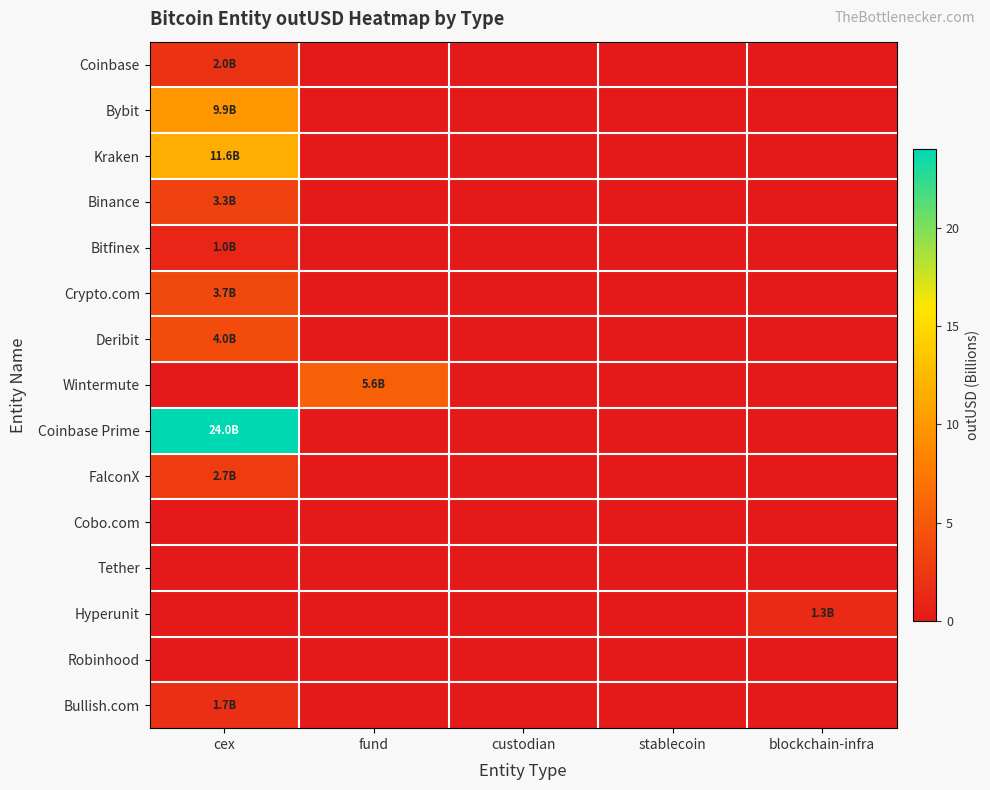

Reading left to right, list all the values displayed in this chart.

Coinbase: cex=2.0	fund=0.0	custodian=0.0	stablecoin=0.0	blockchain-infra=0.0
Bybit: cex=9.9	fund=0.0	custodian=0.0	stablecoin=0.0	blockchain-infra=0.0
Kraken: cex=11.6	fund=0.0	custodian=0.0	stablecoin=0.0	blockchain-infra=0.0
Binance: cex=3.3	fund=0.0	custodian=0.0	stablecoin=0.0	blockchain-infra=0.0
Bitfinex: cex=1.0	fund=0.0	custodian=0.0	stablecoin=0.0	blockchain-infra=0.0
Crypto.com: cex=3.7	fund=0.0	custodian=0.0	stablecoin=0.0	blockchain-infra=0.0
Deribit: cex=4.0	fund=0.0	custodian=0.0	stablecoin=0.0	blockchain-infra=0.0
Wintermute: cex=0.0	fund=5.6	custodian=0.0	stablecoin=0.0	blockchain-infra=0.0
Coinbase Prime: cex=24.0	fund=0.0	custodian=0.0	stablecoin=0.0	blockchain-infra=0.0
FalconX: cex=2.7	fund=0.0	custodian=0.0	stablecoin=0.0	blockchain-infra=0.0
Cobo.com: cex=0.0	fund=0.0	custodian=0.0	stablecoin=0.0	blockchain-infra=0.0
Tether: cex=0.0	fund=0.0	custodian=0.0	stablecoin=0.0	blockchain-infra=0.0
Hyperunit: cex=0.0	fund=0.0	custodian=0.0	stablecoin=0.0	blockchain-infra=1.3
Robinhood: cex=0.0	fund=0.0	custodian=0.0	stablecoin=0.0	blockchain-infra=0.0
Bullish.com: cex=1.7	fund=0.0	custodian=0.0	stablecoin=0.0	blockchain-infra=0.0